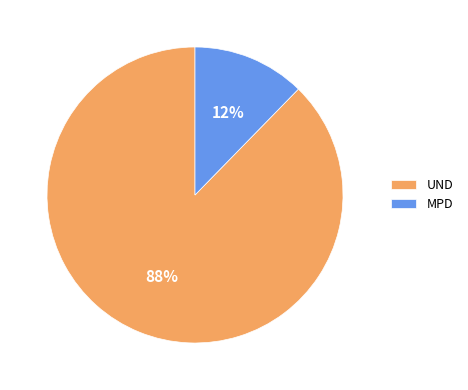

To the nearest percent, what percentage of the pie is UND?

88%